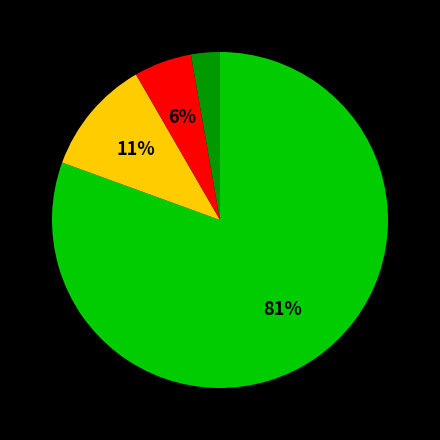

Is there any slice that represents more than half of the pie?

Yes